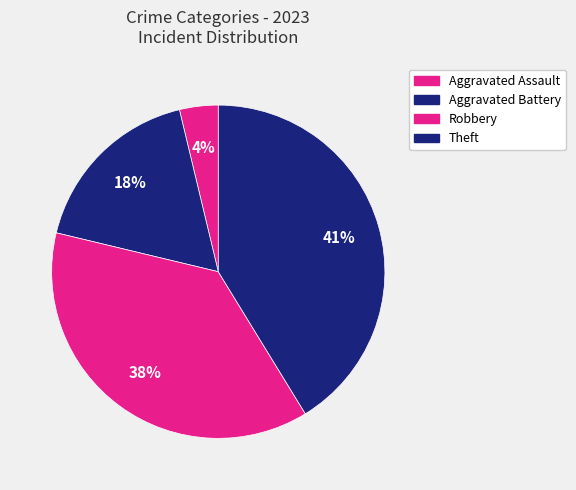

How many segments does this pie chart have?

4